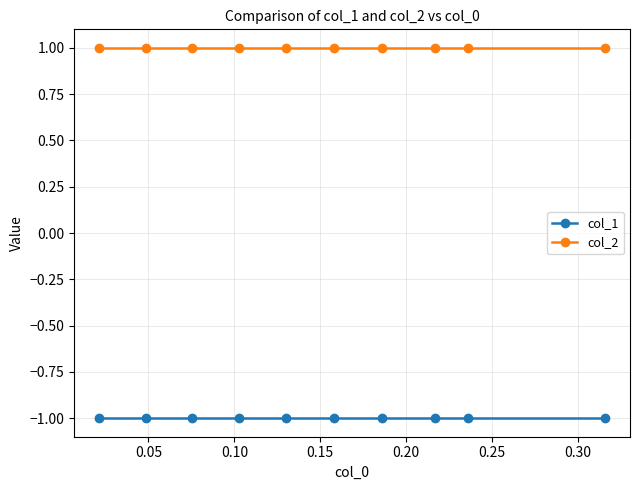

What is the value of the col_1 point at the 6th from the left?

-1